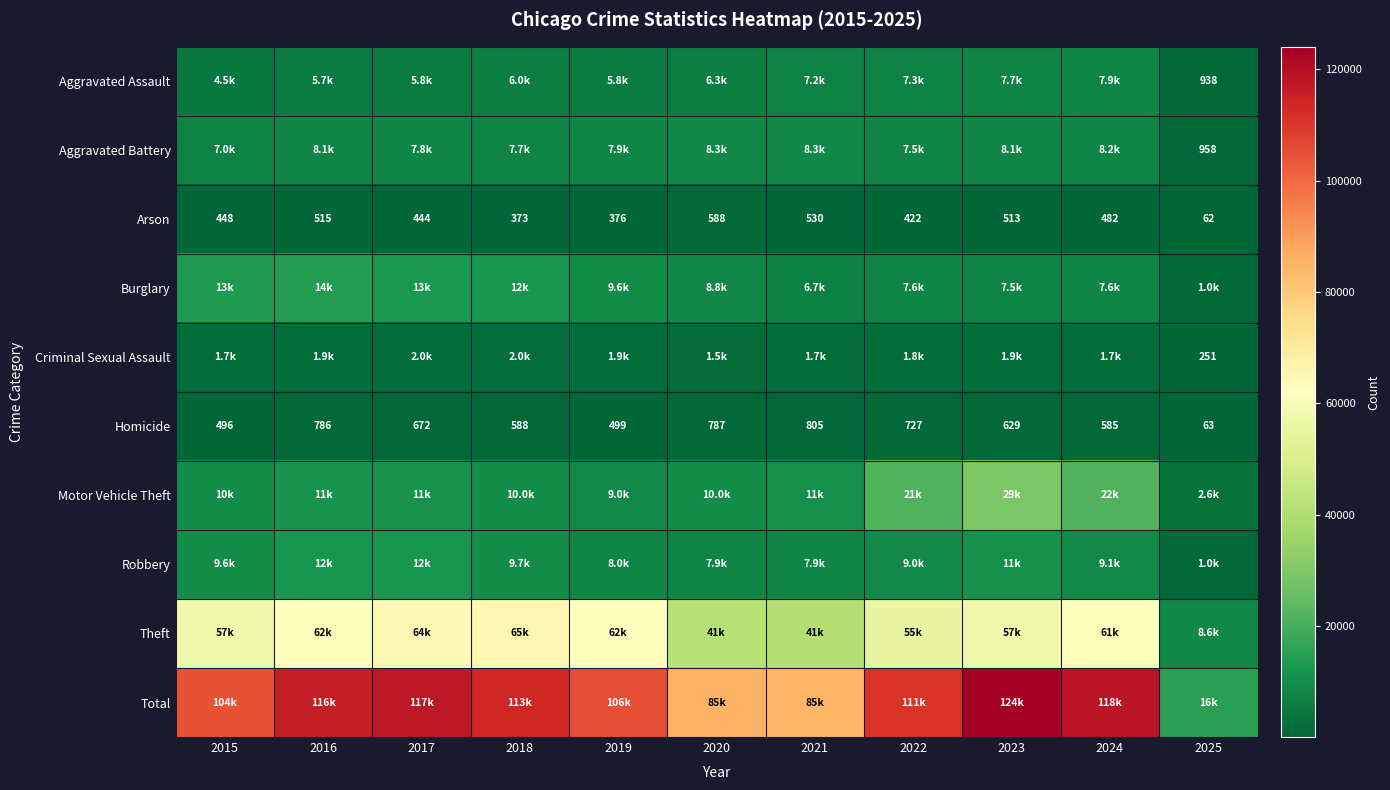

The value of Homicide at 2017 is 672. True or false?

True